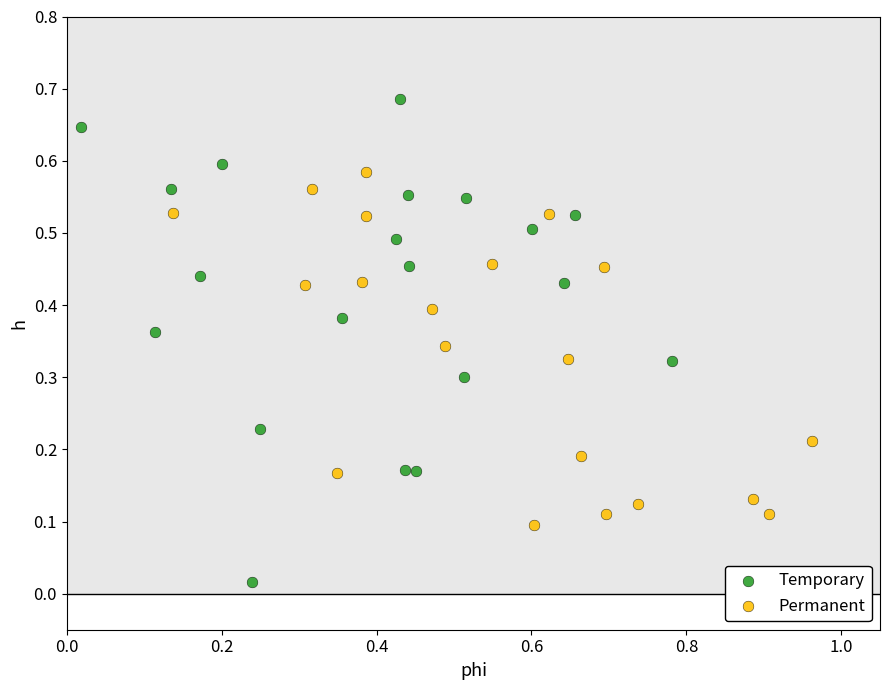

Which series reaches the minimum Y coordinate?

Temporary